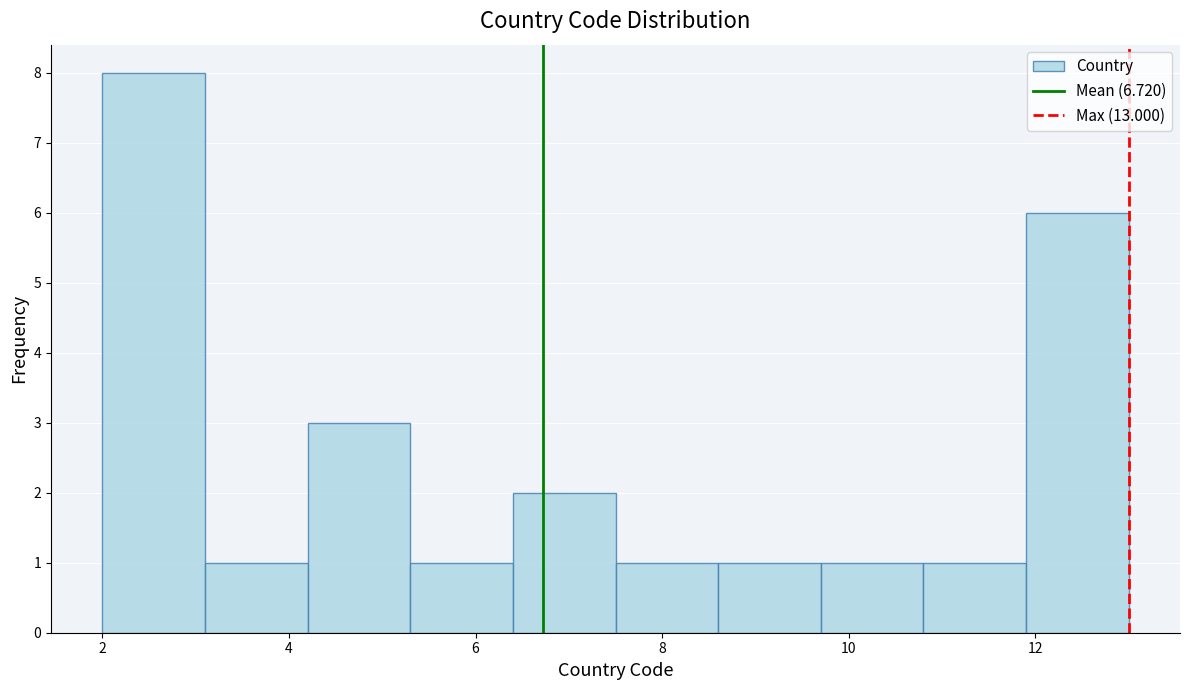

How tall is the bar that spans 2.0 to 3.1 on the x-axis? Neither the bar edges nor the heights are printed on the chart, so give them approximately, as read against the axes.

8